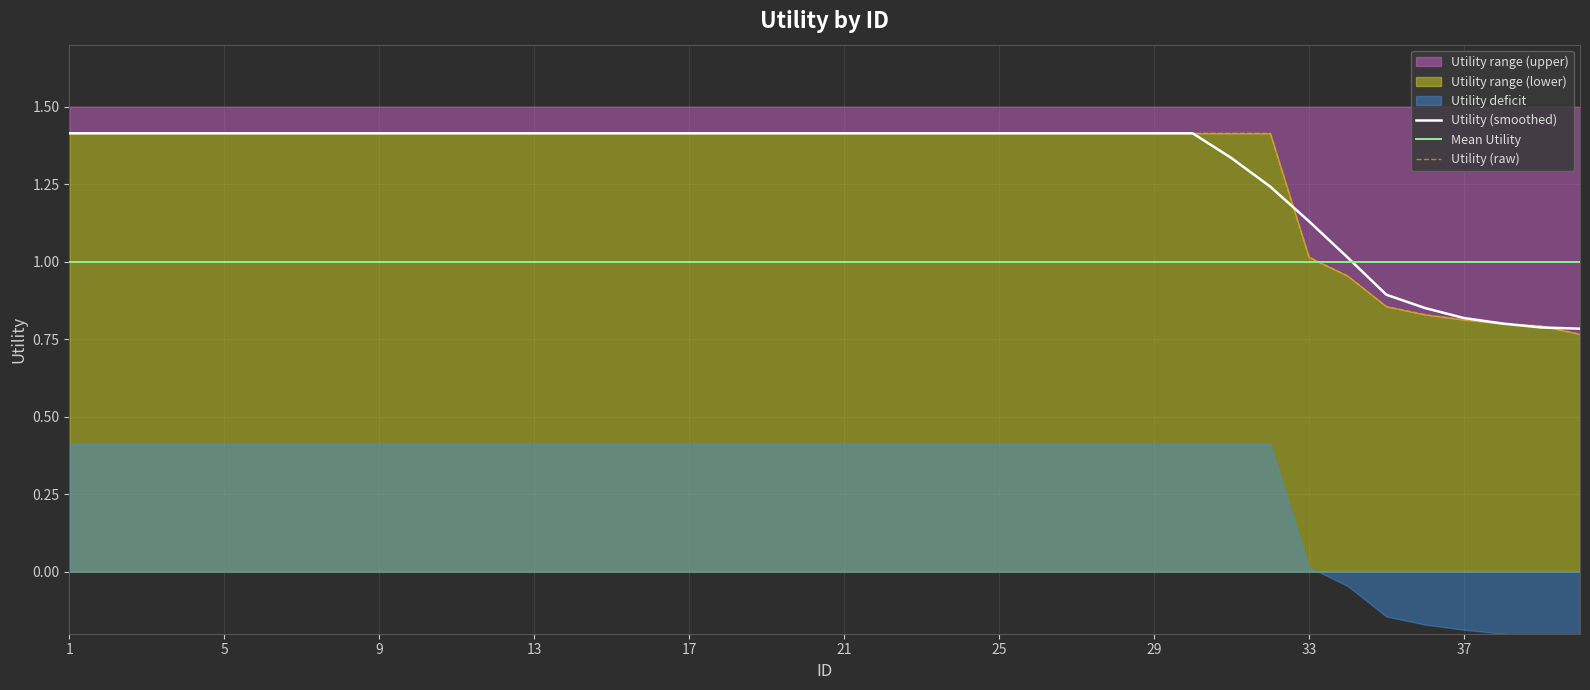

The value of Mean Utility at 9 is 1.8. True or false?

False